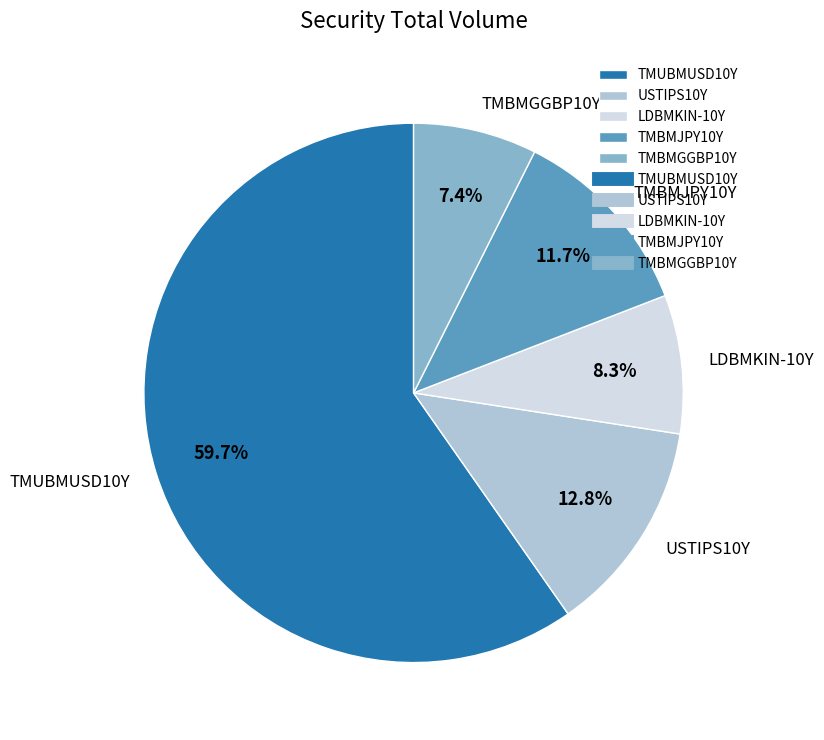

How many slices are in this pie chart?

5